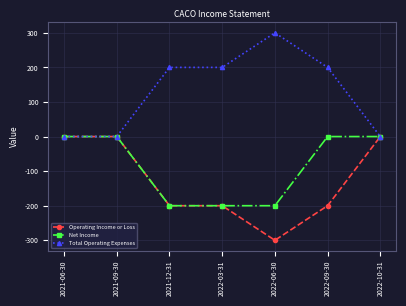

True or false: Operating Income or Loss has more than 2 points higher than both neighbors.

False